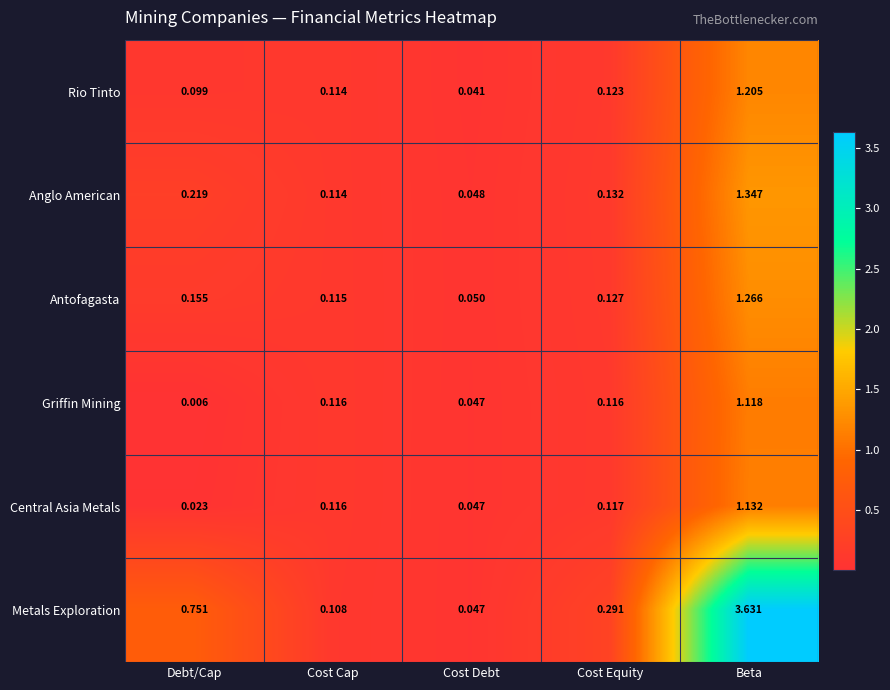

At which label is Antofagasta closest to 0?

Cost Debt